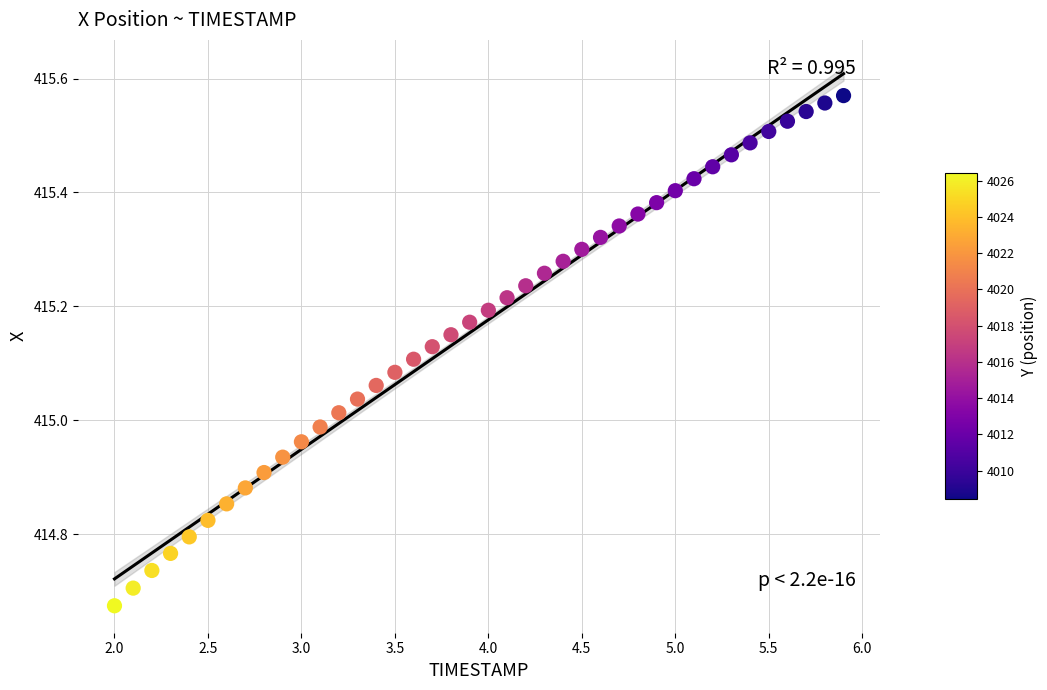

What is the range of Y values (max minus min)?

0.9